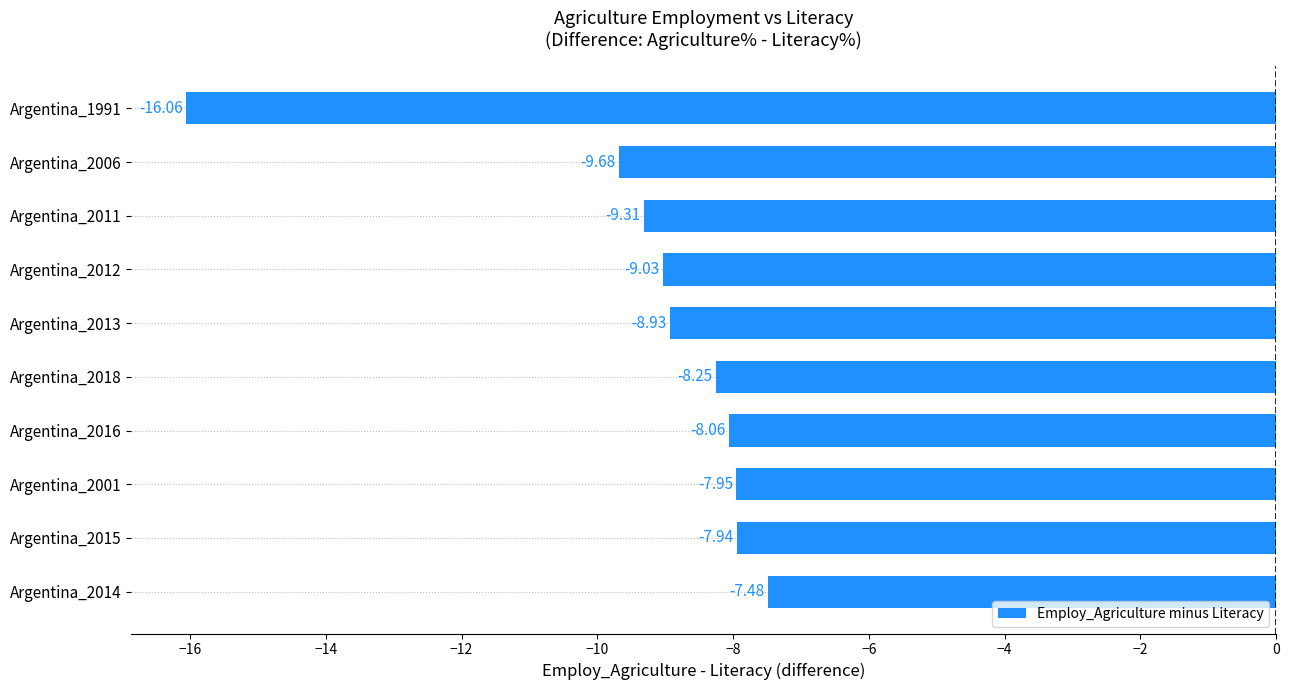

Rank the categories by value from highest to lowest.

Argentina_2014, Argentina_2015, Argentina_2001, Argentina_2016, Argentina_2018, Argentina_2013, Argentina_2012, Argentina_2011, Argentina_2006, Argentina_1991